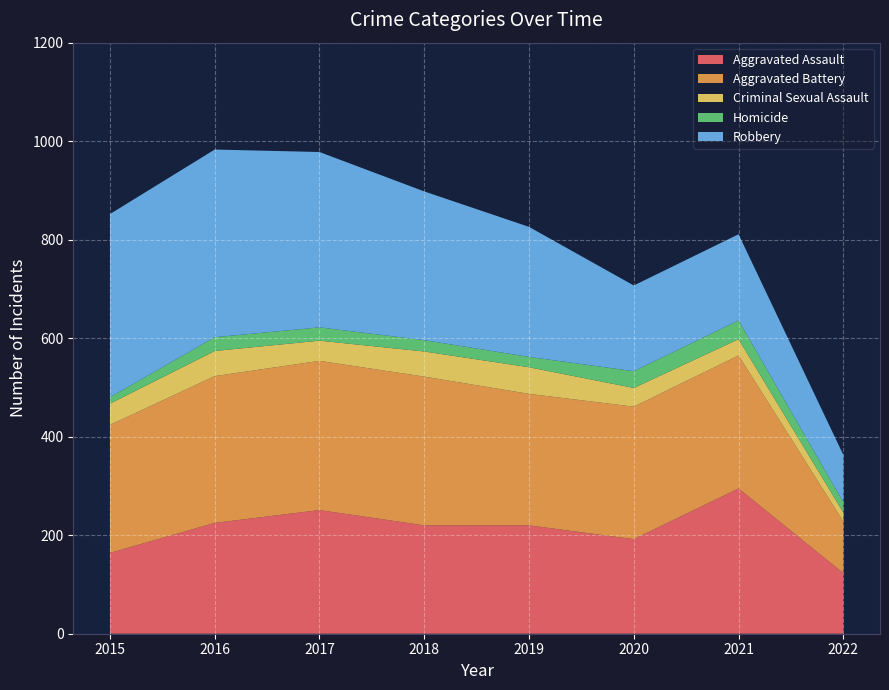

Reading left to right, extract all data points from this chart.

Aggravated Assault: 164	225	251	220	220	192	295	123
Aggravated Battery: 260	298	303	302	267	269	270	105
Criminal Sexual Assault: 43	51	41	51	54	38	33	18
Homicide: 13	28	27	23	21	34	38	21
Robbery: 372	381	356	302	264	174	175	96